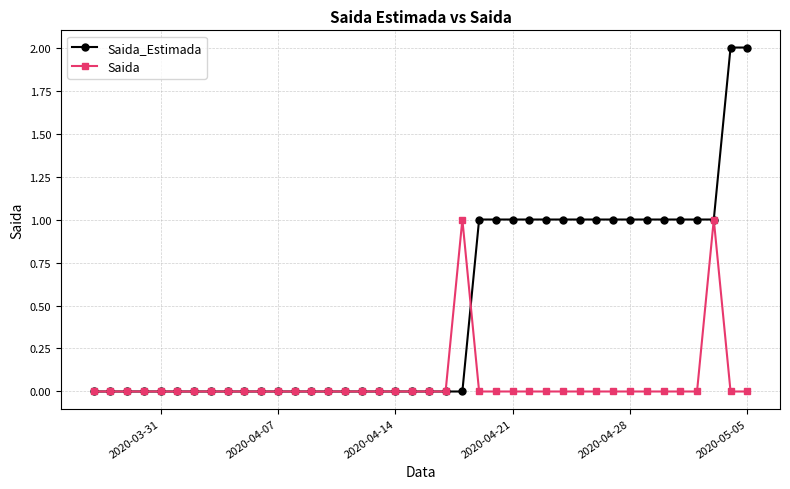

Reading right to left, list all the values displayed in this chart.

Saida_Estimada: 2	2	1	1	1	1	1	1	1	1	1	1	1	1	1	1	1	0	0	0	0	0	0	0	0	0	0	0	0	0	0	0	0	0	0	0	0	0	0	0
Saida: 0	0	1	0	0	0	0	0	0	0	0	0	0	0	0	0	0	1	0	0	0	0	0	0	0	0	0	0	0	0	0	0	0	0	0	0	0	0	0	0